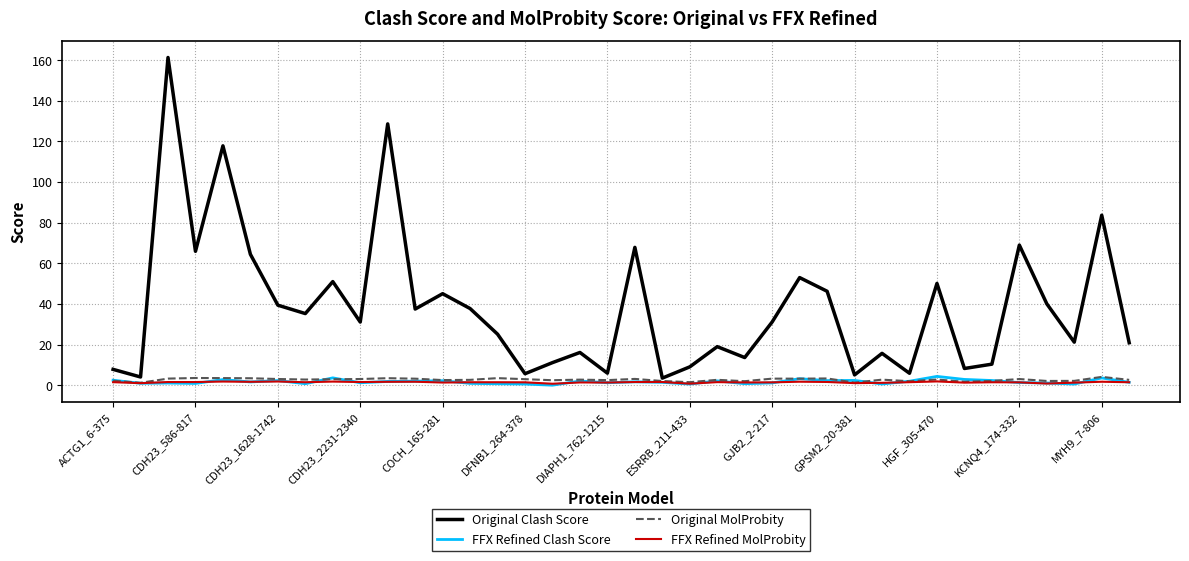

True or false: Original Clash Score has more than 2 points higher than both neighbors.

True